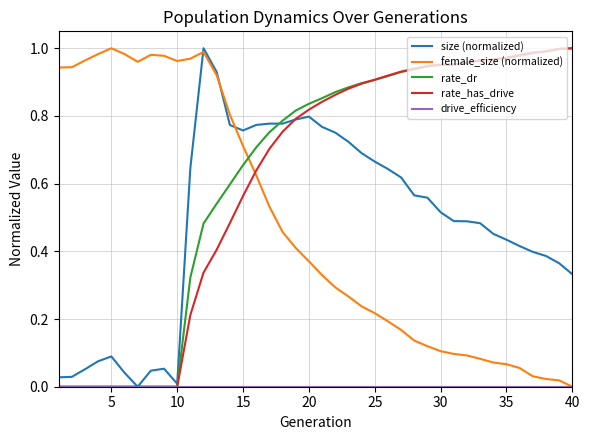

How many categories are shown in the chart?

40